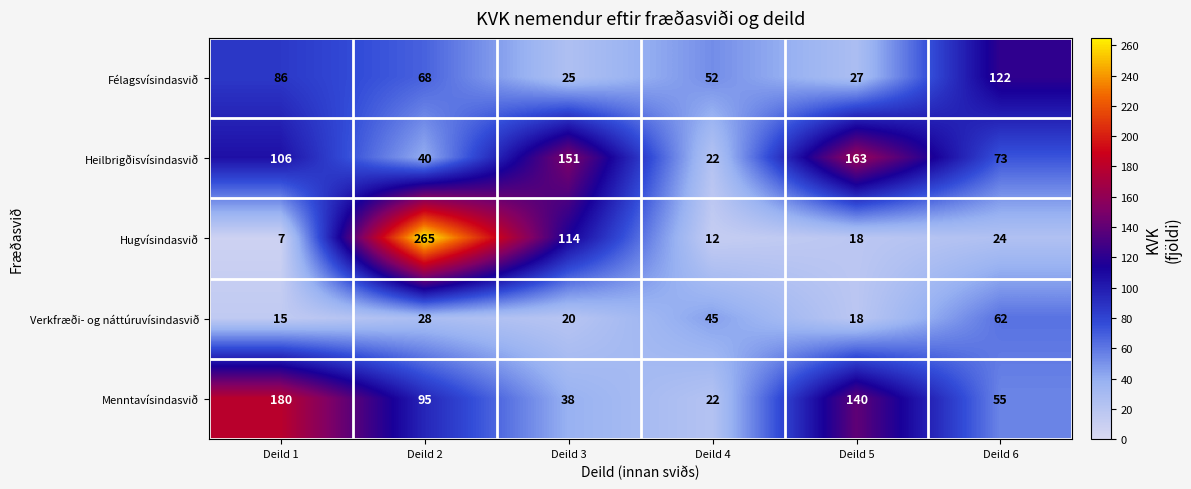

The Hugvísindasvið series shows 12 at Deild 1. True or false?

False